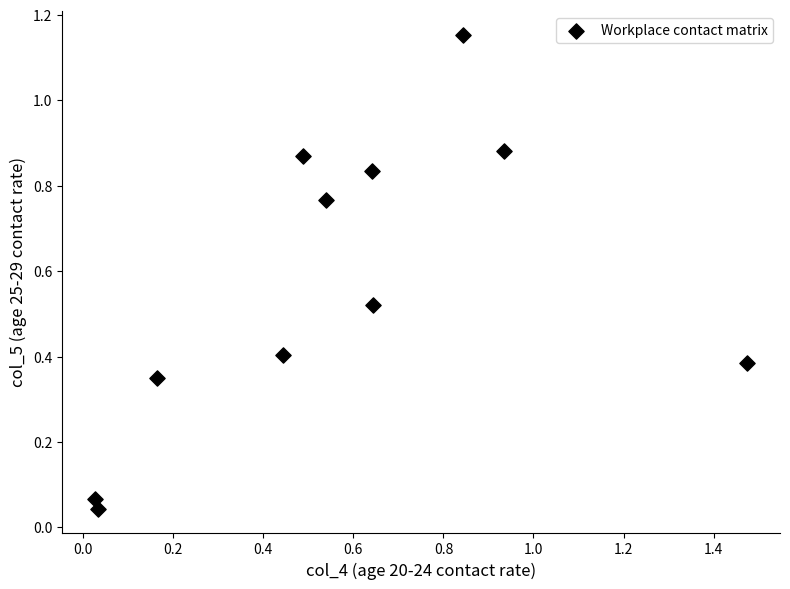

What is the average X value?

0.6